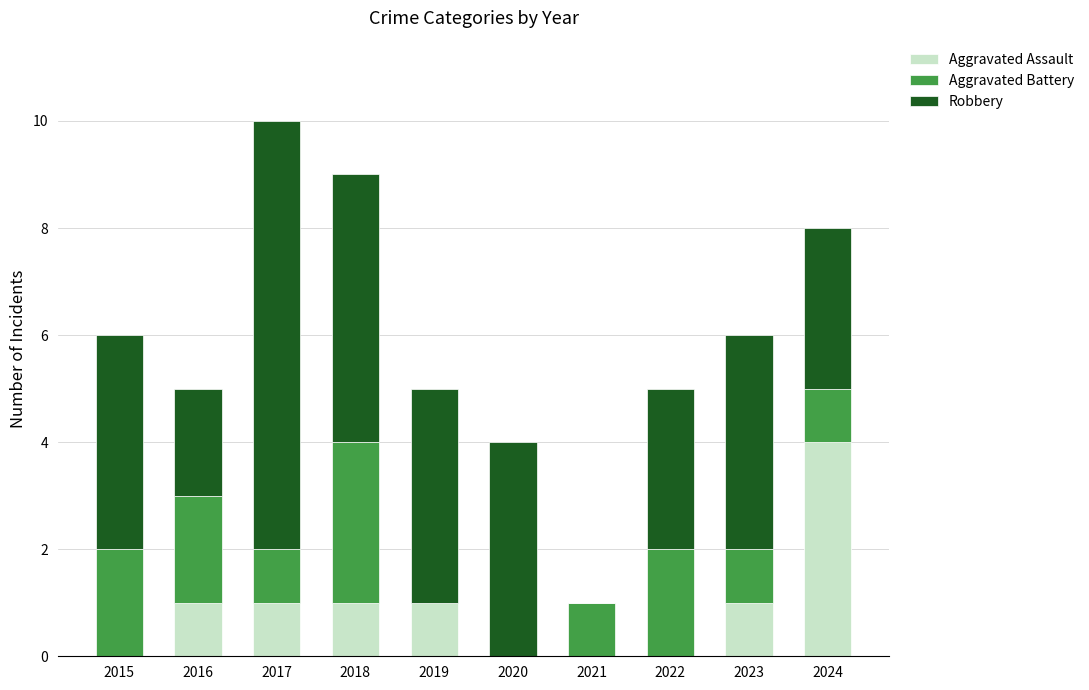

What is the highest value of the Aggravated Assault series?

4